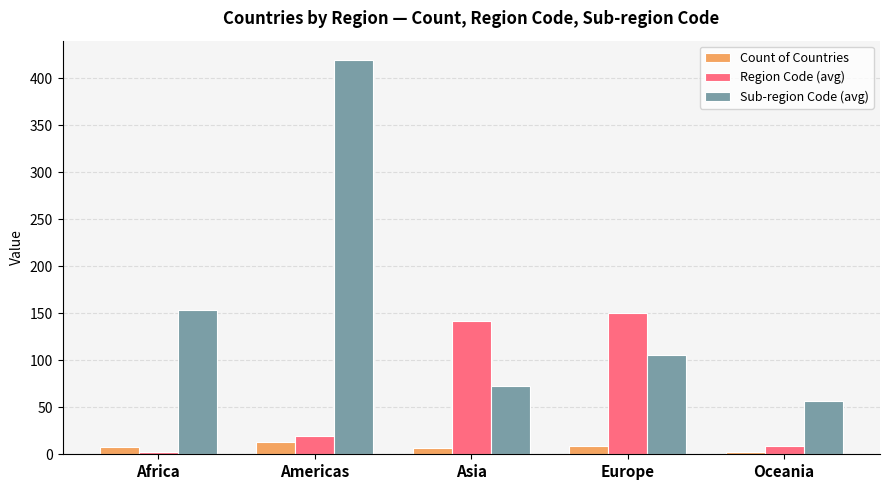

What is the spread (max minus min) of values at Europe?

141